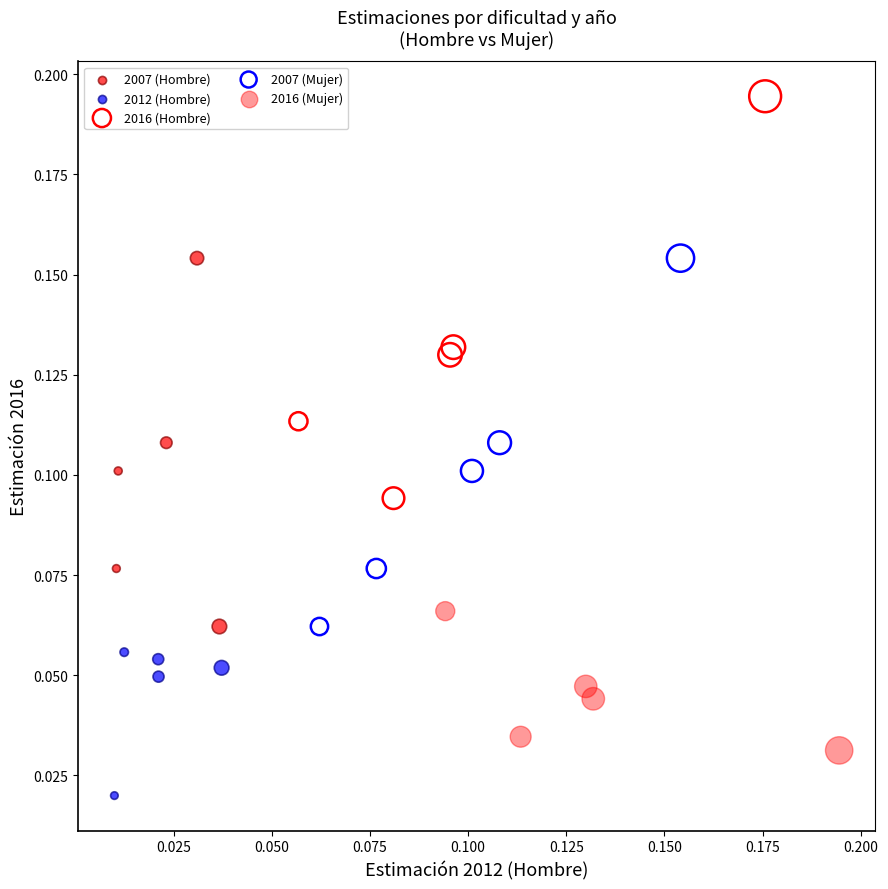

Which series has the largest Y range (max minus min)?

2016 (Hombre)